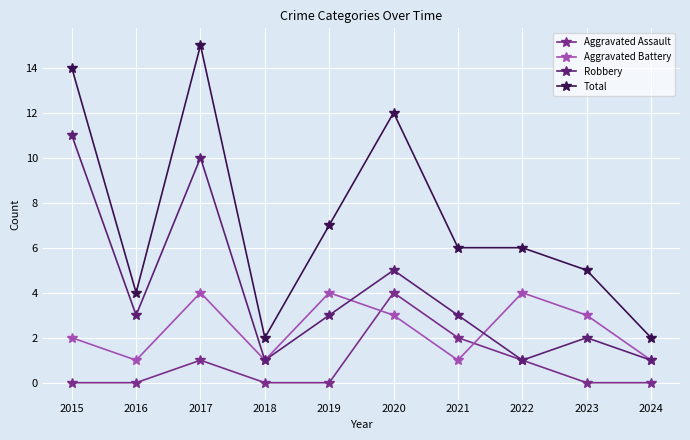

Which series has the largest range (max minus min)?

Total